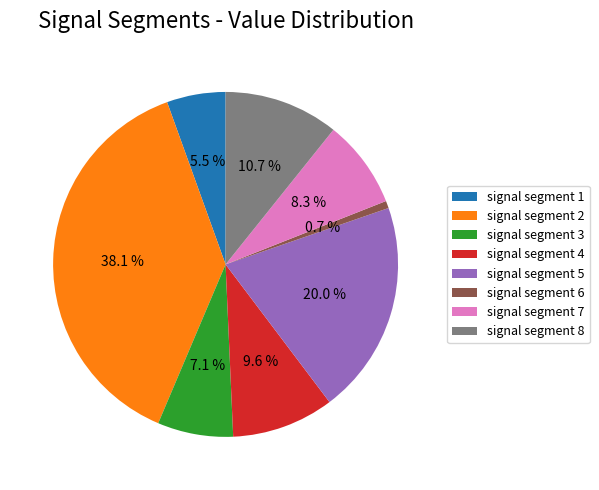

Which slice is the smallest?

signal segment 6